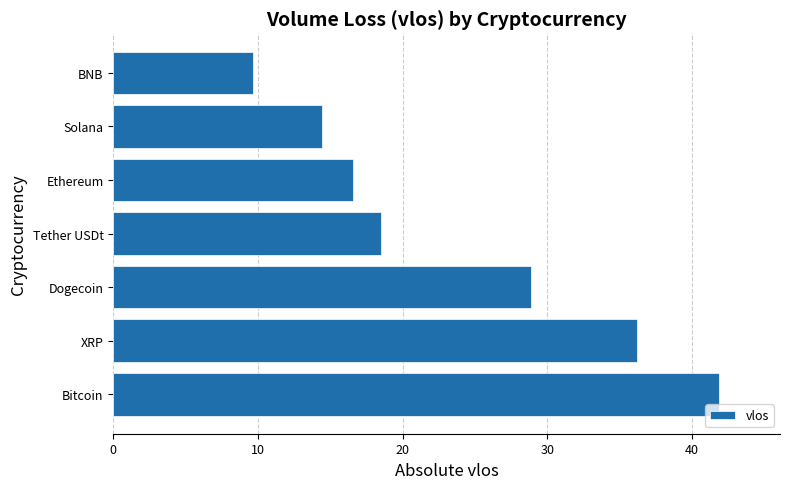

Rank the categories by value from highest to lowest.

Bitcoin, XRP, Dogecoin, Tether USDt, Ethereum, Solana, BNB